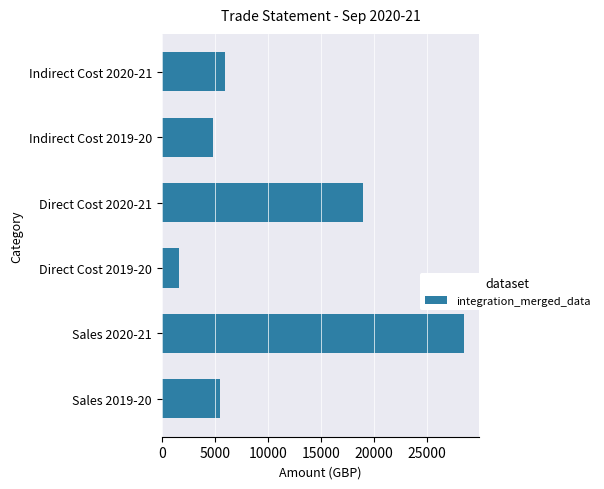

What is the greatest value displayed?

28528.9